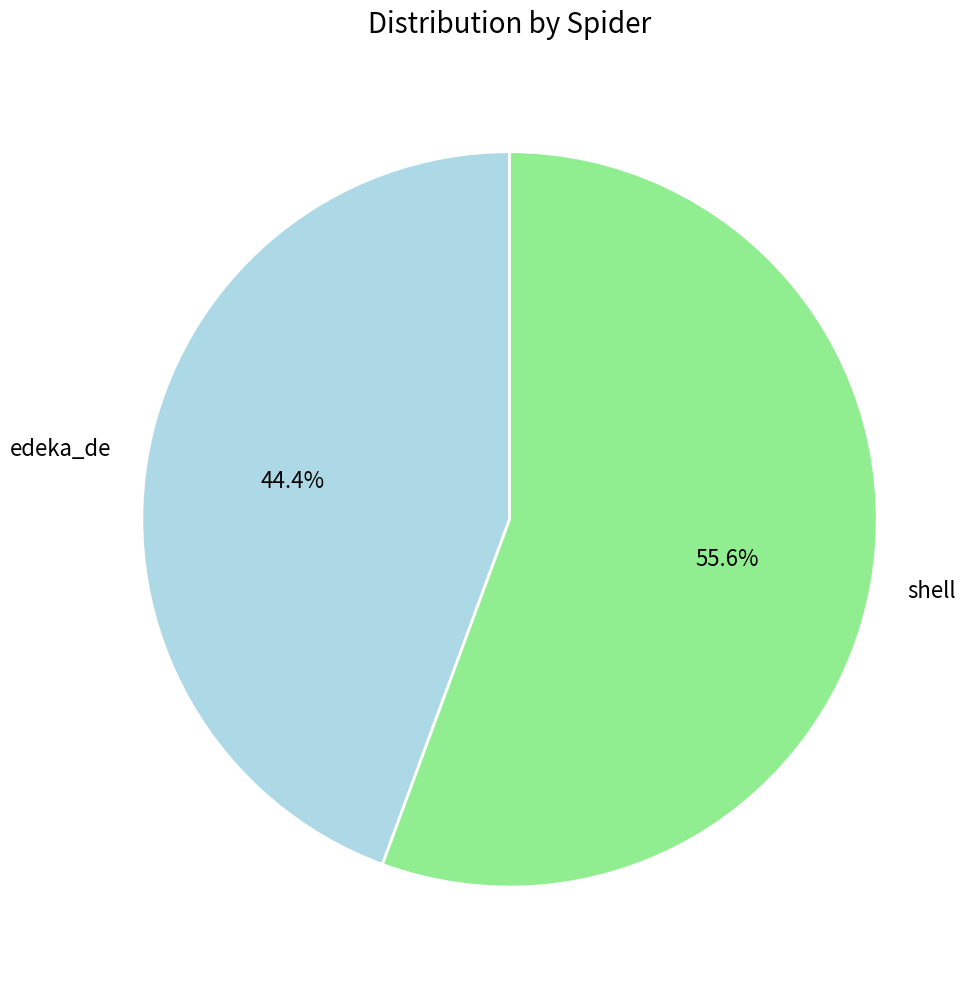

Combined, what portion of the pie is edeka_de and shell?

100.0%